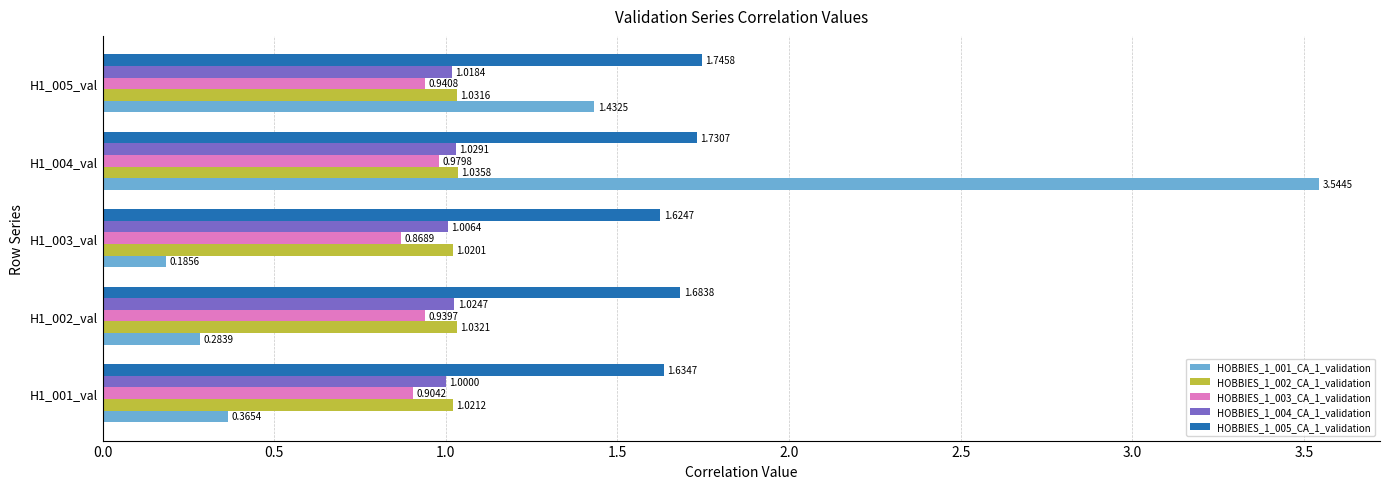

At how many categories does at least one series exceed 0?

5